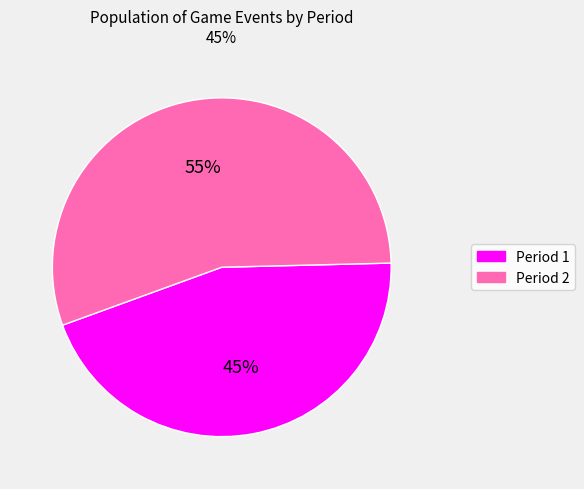

Is it true that Period 2 is 68% of the pie?

False